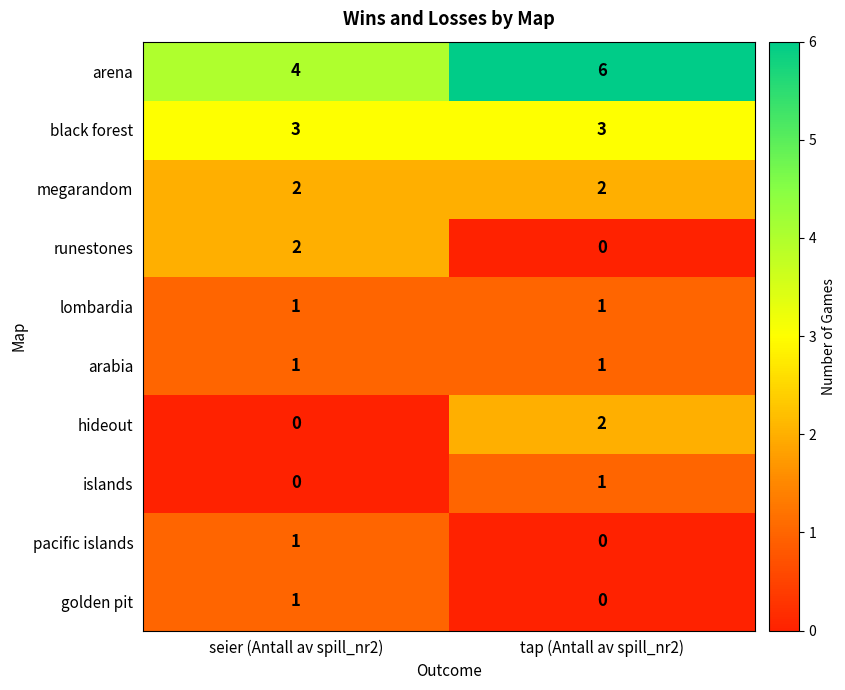

The black forest series shows 3 at seier (Antall av spill_nr2). True or false?

True